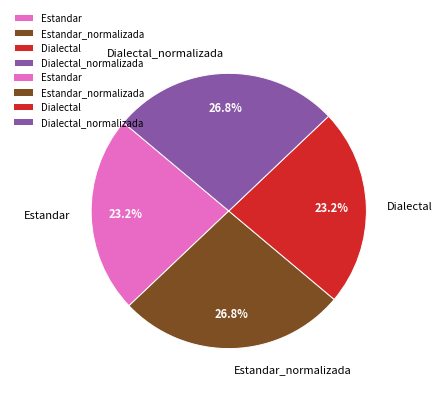

How many slices are in this pie chart?

4